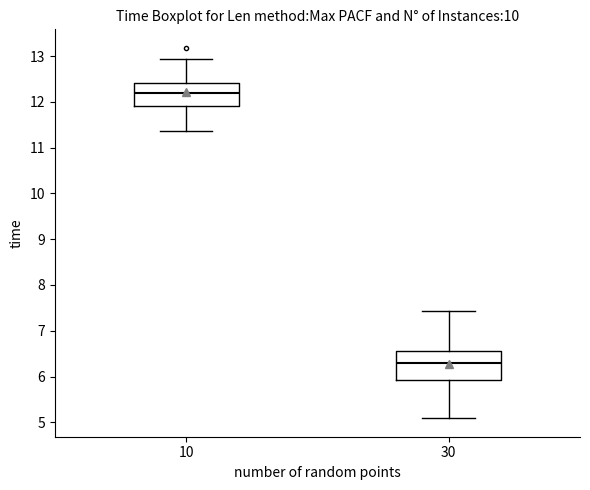

Reading left to right, read every box against the y-axis: the position of its median line, the range the box covers, and the ends of its whiskers. The values are not printed on the chart, so give them approximately, as read against the axis.

10: median 12.2, box 11.9 to 12.4, whiskers 11.4 to 12.9
30: median 6.3, box 5.9 to 6.6, whiskers 5.1 to 7.4